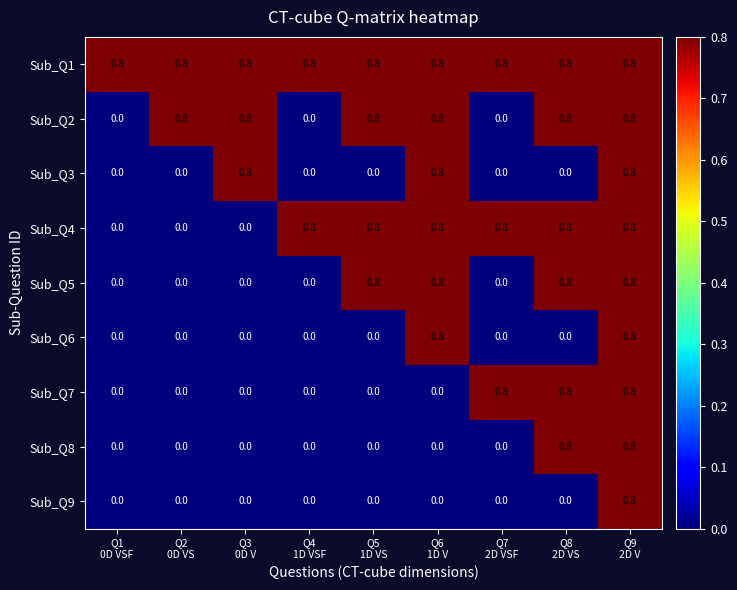

What is the sum of all Sub_Q2 values?

4.8